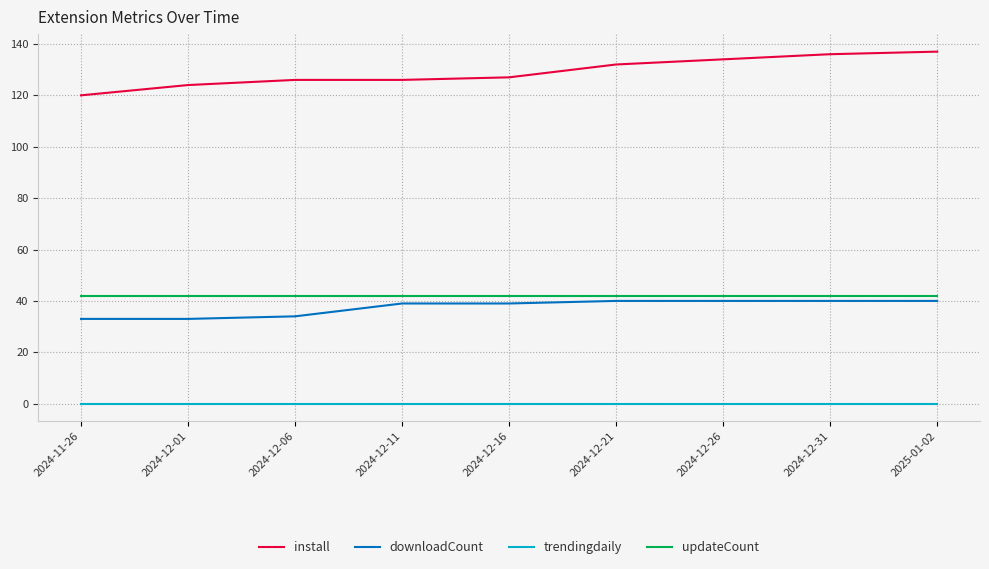

Rank the series at 2024-12-21 from highest to lowest value.

install, updateCount, downloadCount, trendingdaily